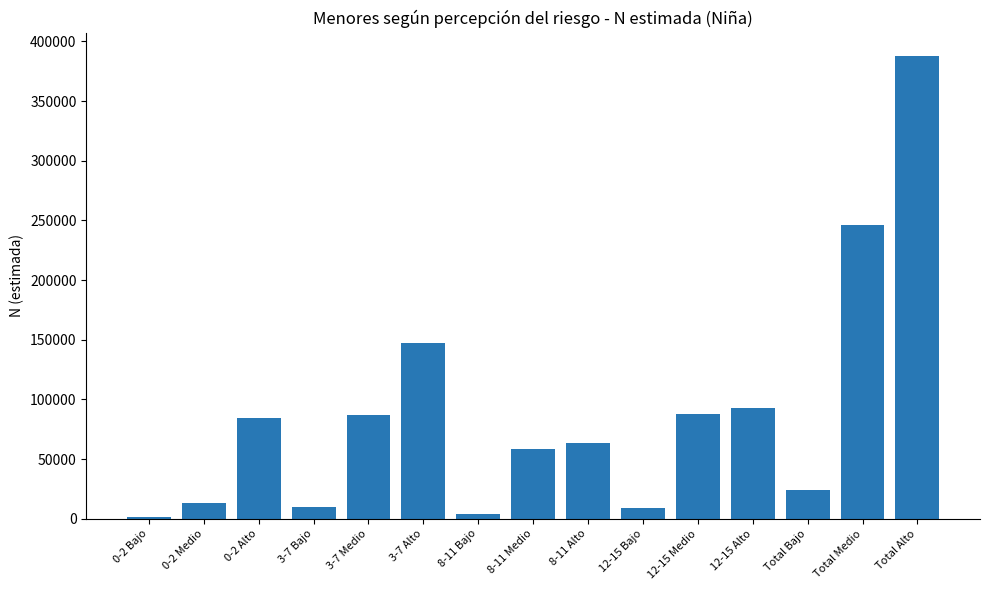

Which category has the highest value across all series?

Total Alto